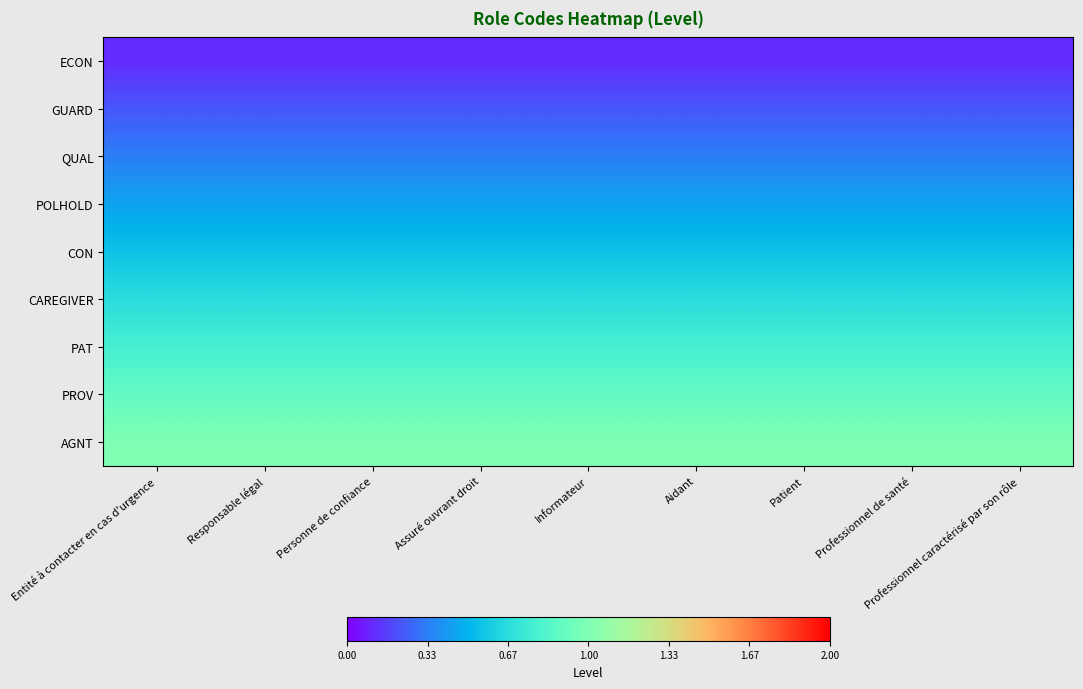

At Aidant, list the series in order from smallest to largest.

ECON, GUARD, QUAL, POLHOLD, CON, CAREGIVER, PAT, PROV, AGNT